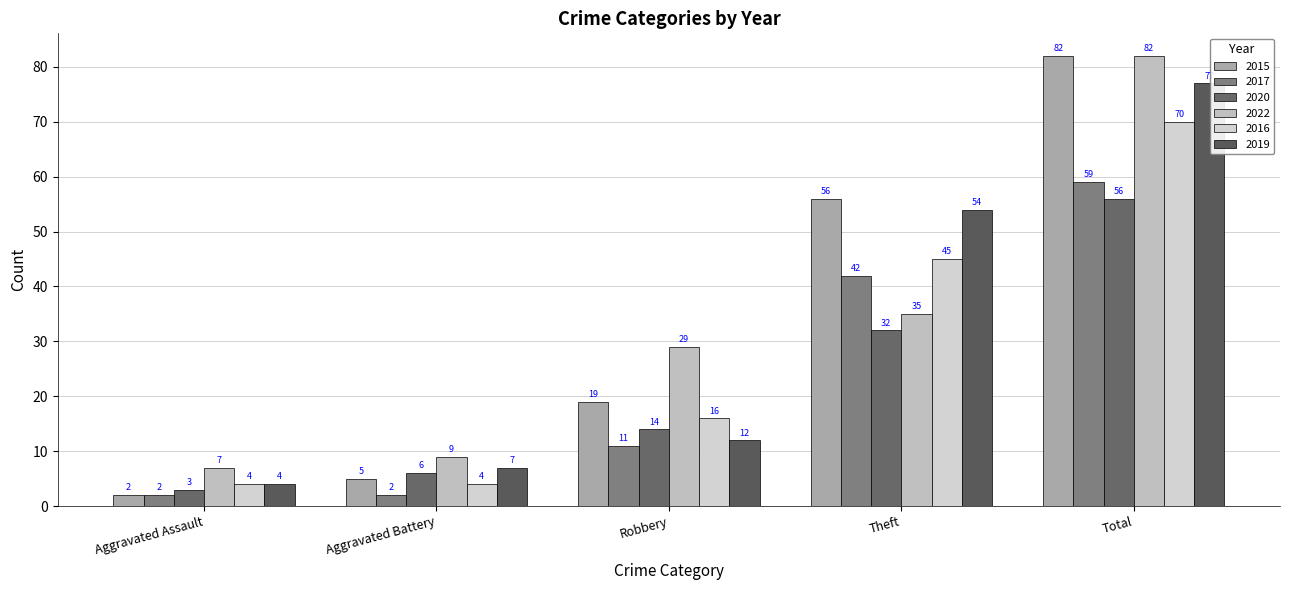

Count the number of data series in this chart.

6